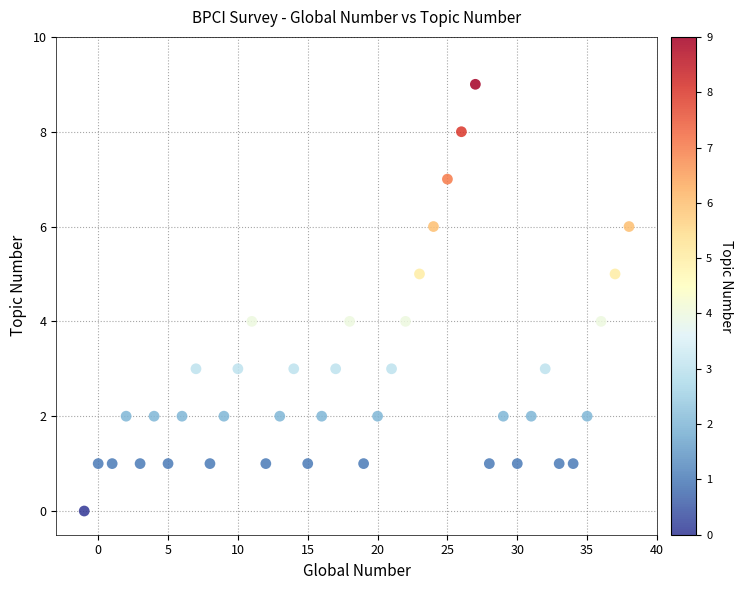

What is the range of X values (max minus min)?

39